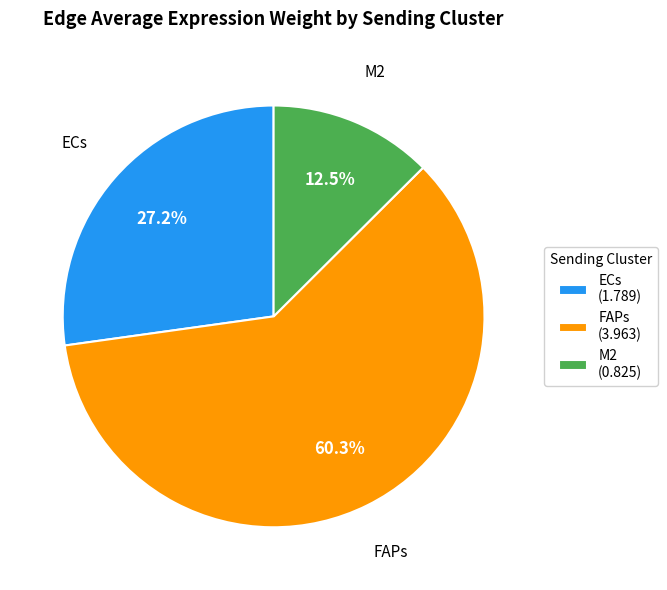

What percentage is NOT represented by M2?

87.5%